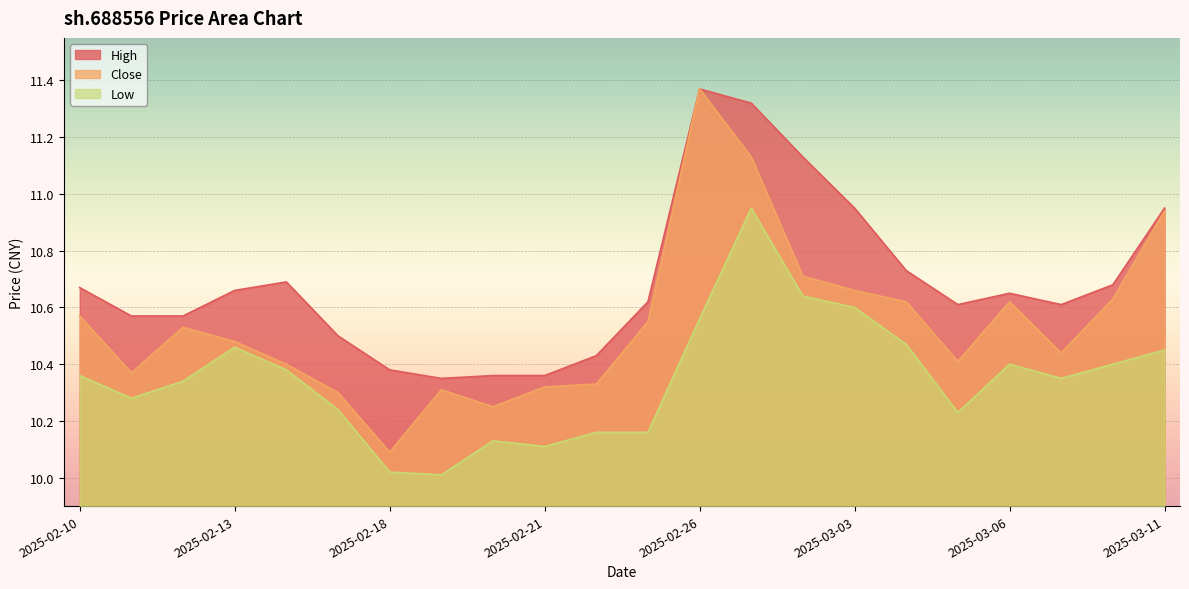

Which has a higher value, 2025-03-10 or 2025-02-12?

2025-03-10